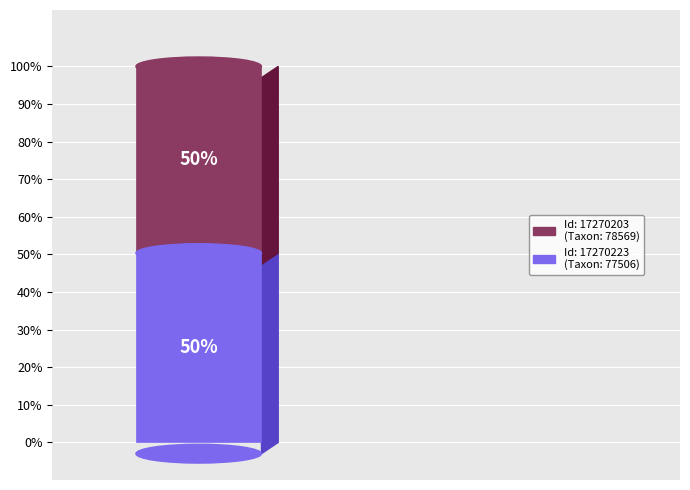

To the nearest percent, what portion does 17270203 represent?

50%